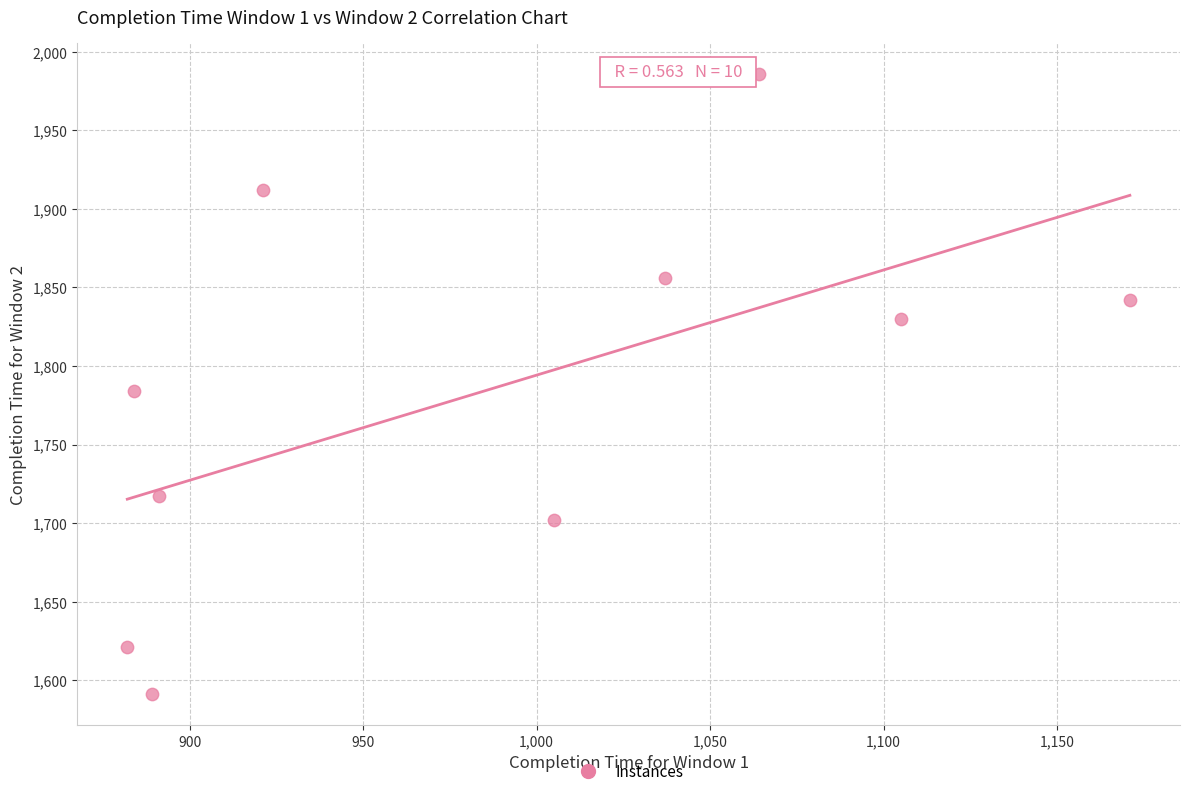

What is the range of Y values (max minus min)?

395